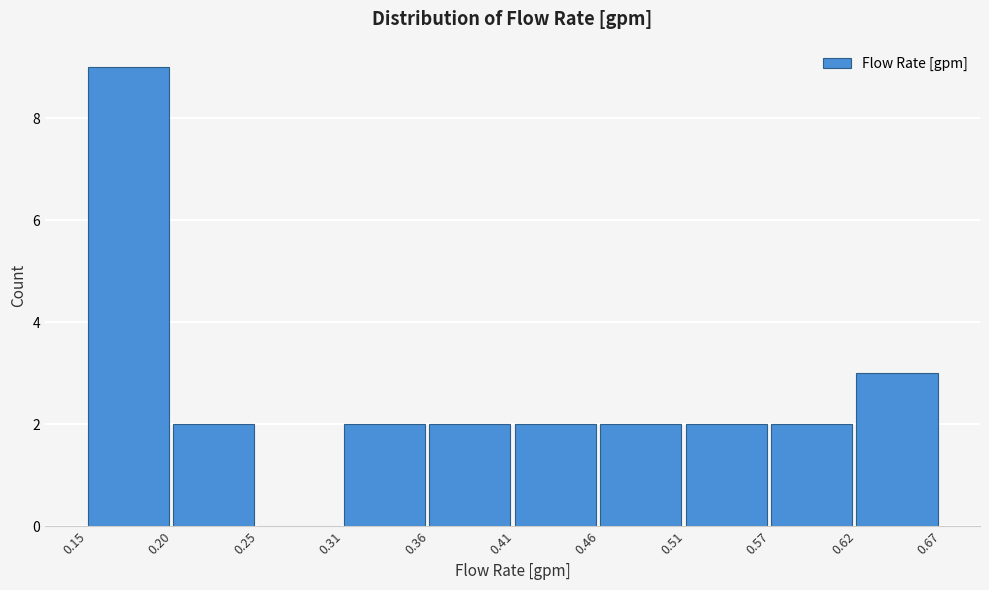

How tall is the bar that spans 0.31 to 0.36 on the x-axis? The values are not printed on the chart, so give them approximately, as read against the axis.

2